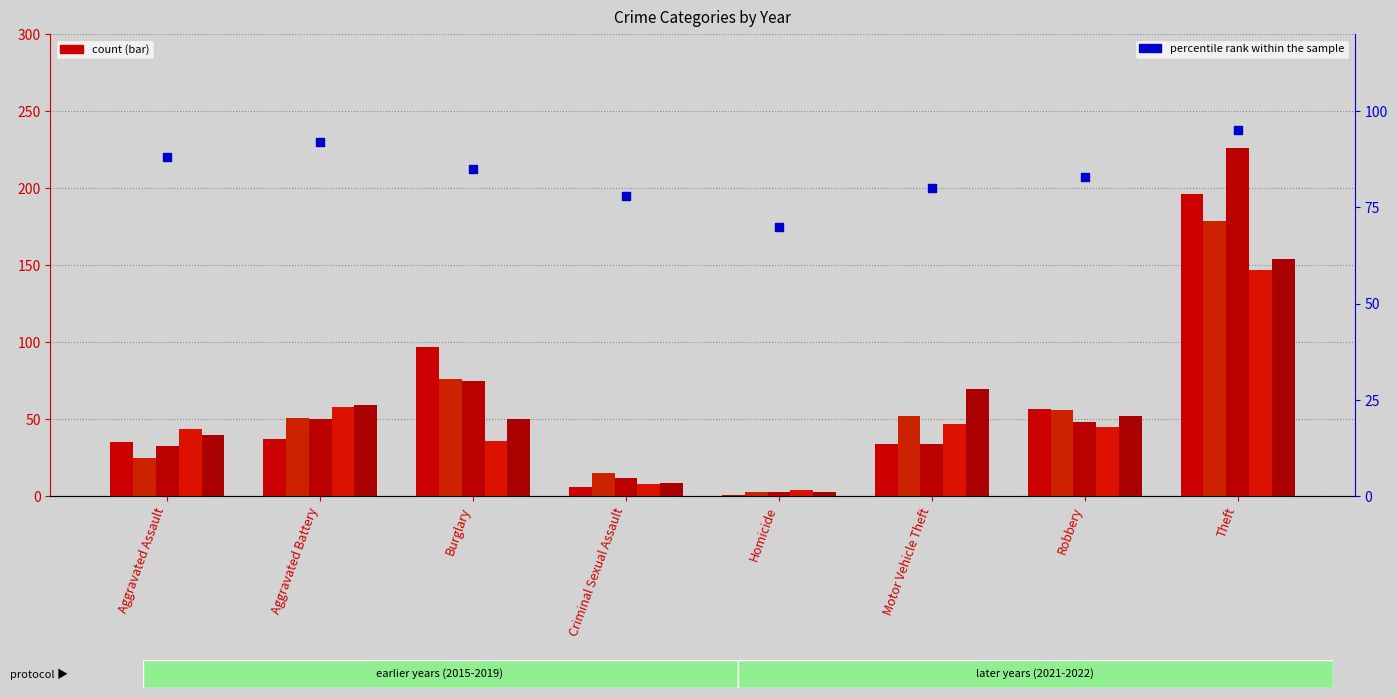

What is the change in value from Aggravated Battery to Theft?

+3